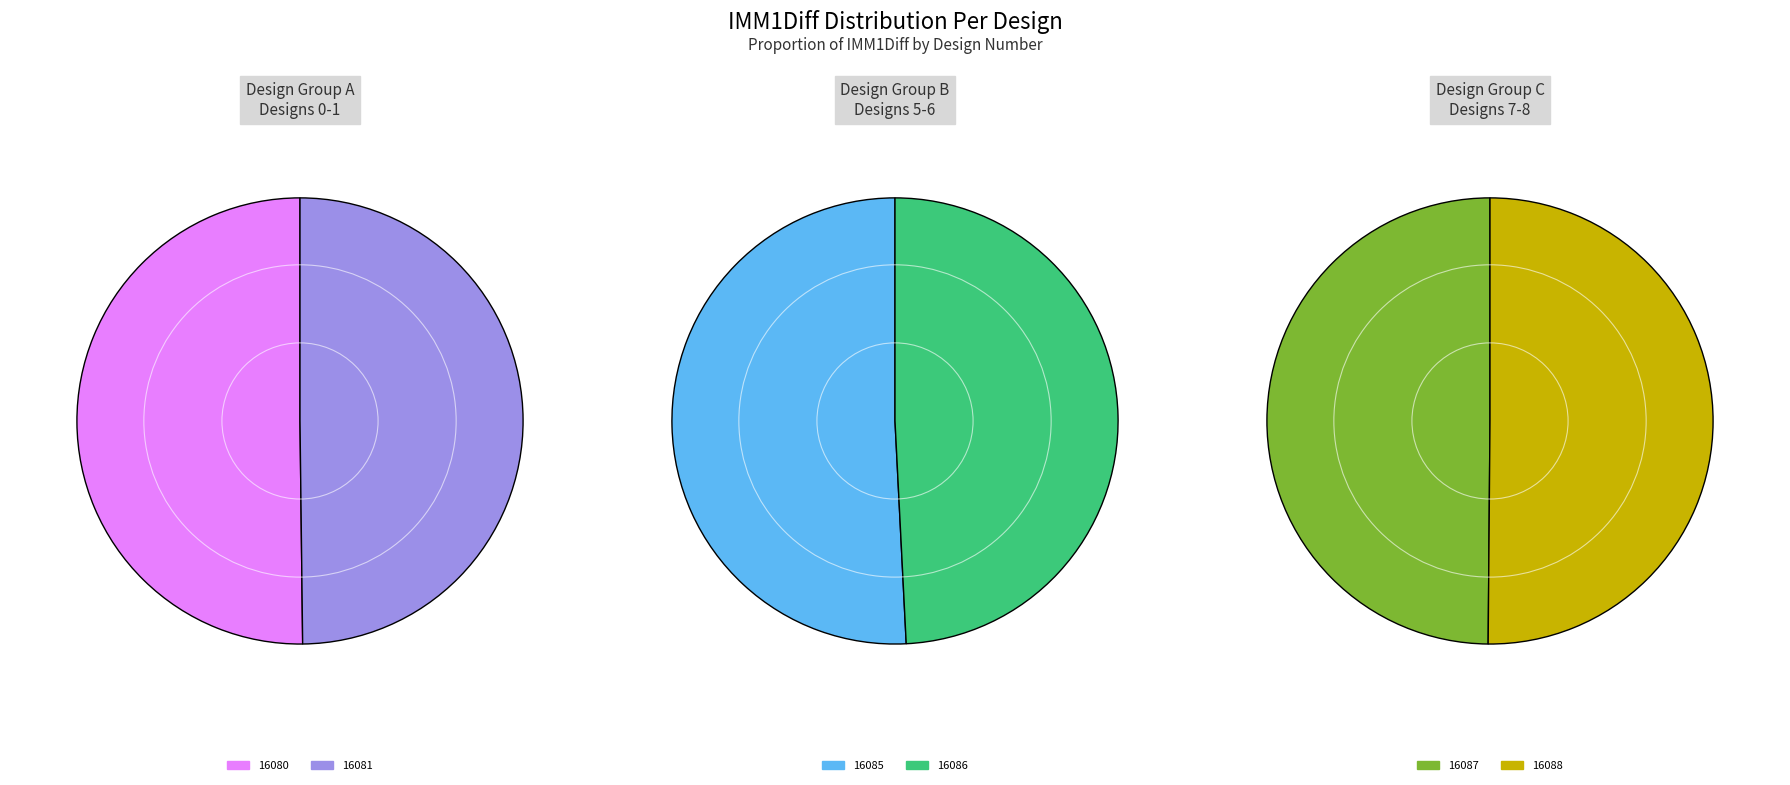

Between 16087 and 16088, which is larger?

16088